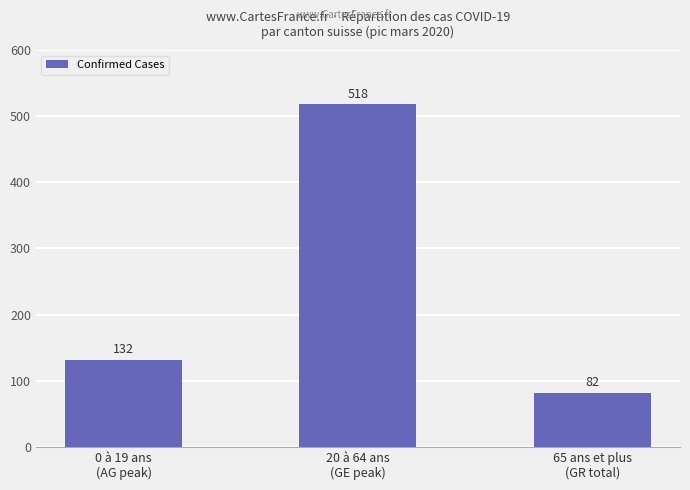

Reading left to right, what are all the values shown in this chart?

132	518	82